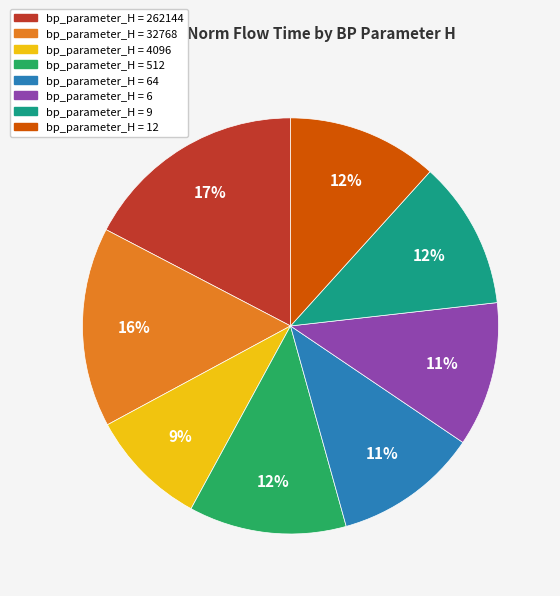

To the nearest percent, what is the average slice percentage?

12%